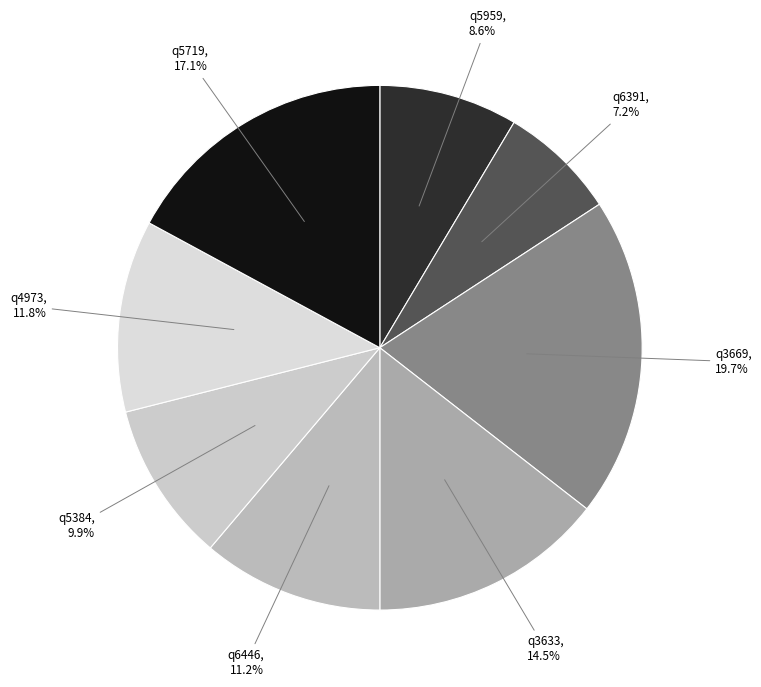

What percentage is NOT represented by q3669?

80.3%